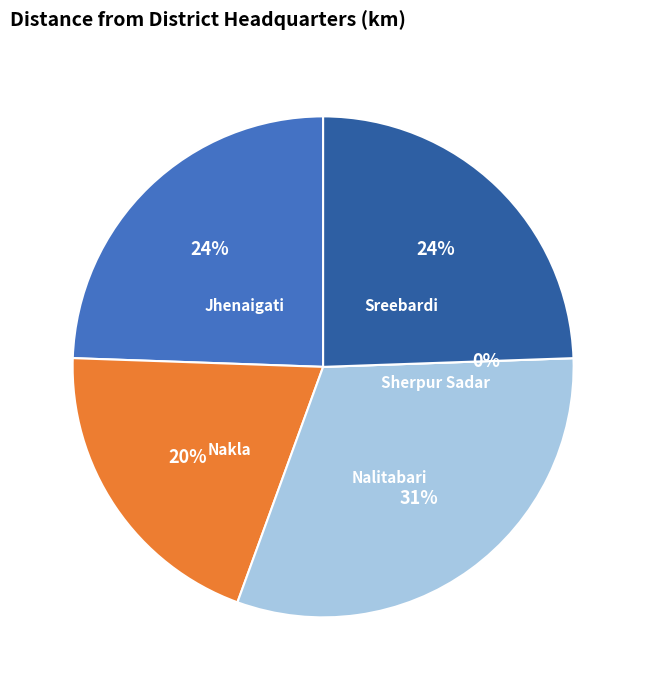

What percentage do Nalitabari and Sherpur Sadar together represent?

31.1%